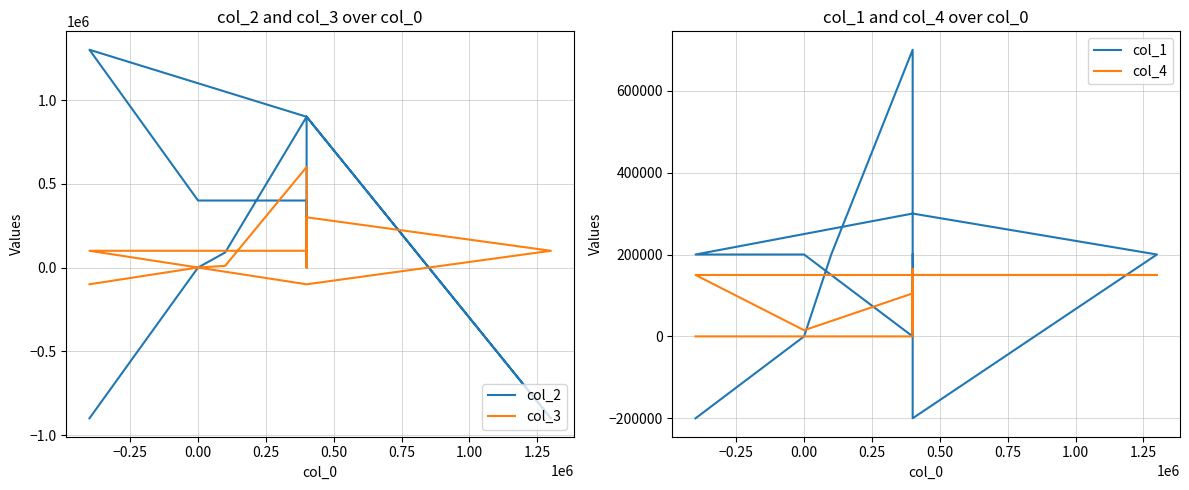

What is the difference between the second highest and second lowest values in the col_2 series?

1800000